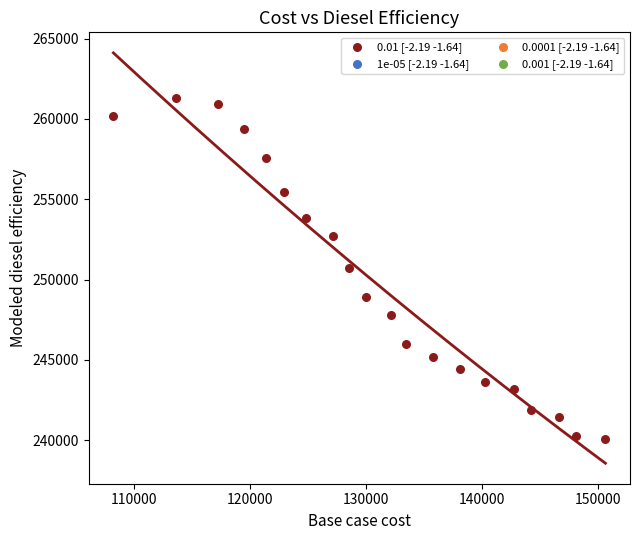

What is the range of Y values (max minus min)?

21197.8